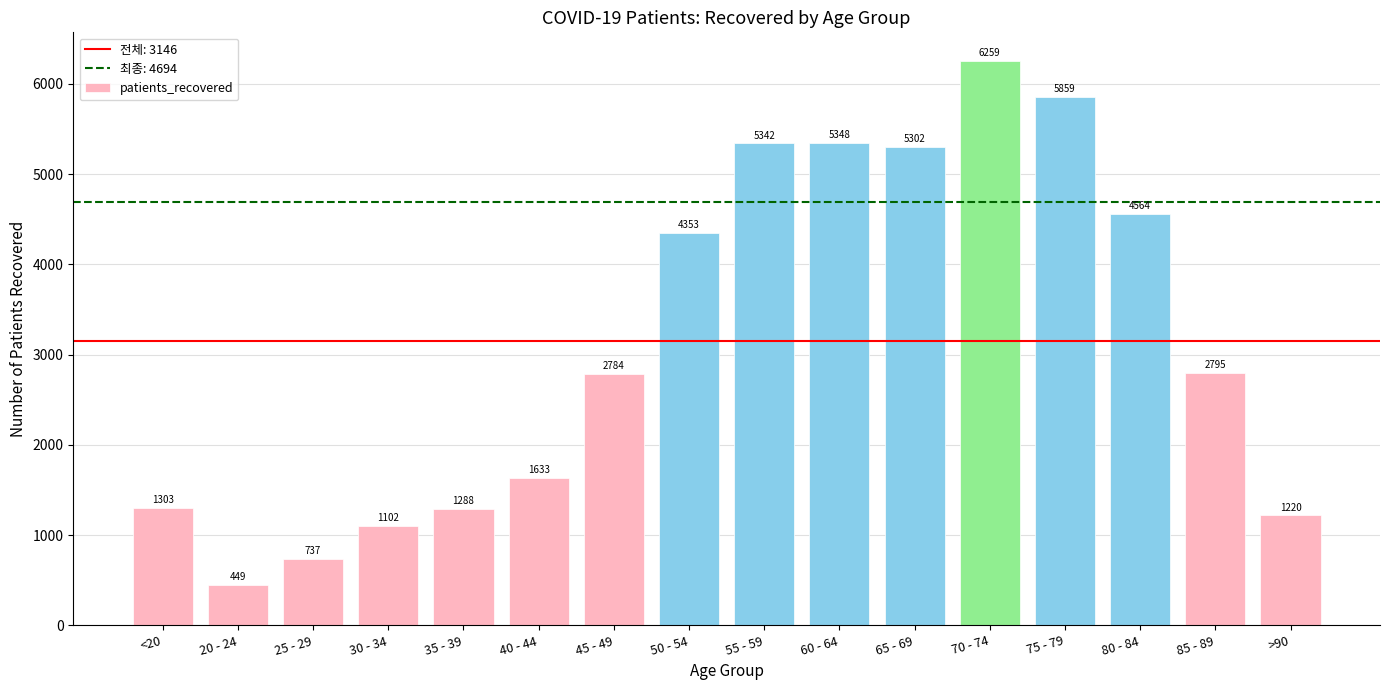

What is the label of the 15th bar from the left?

85 - 89